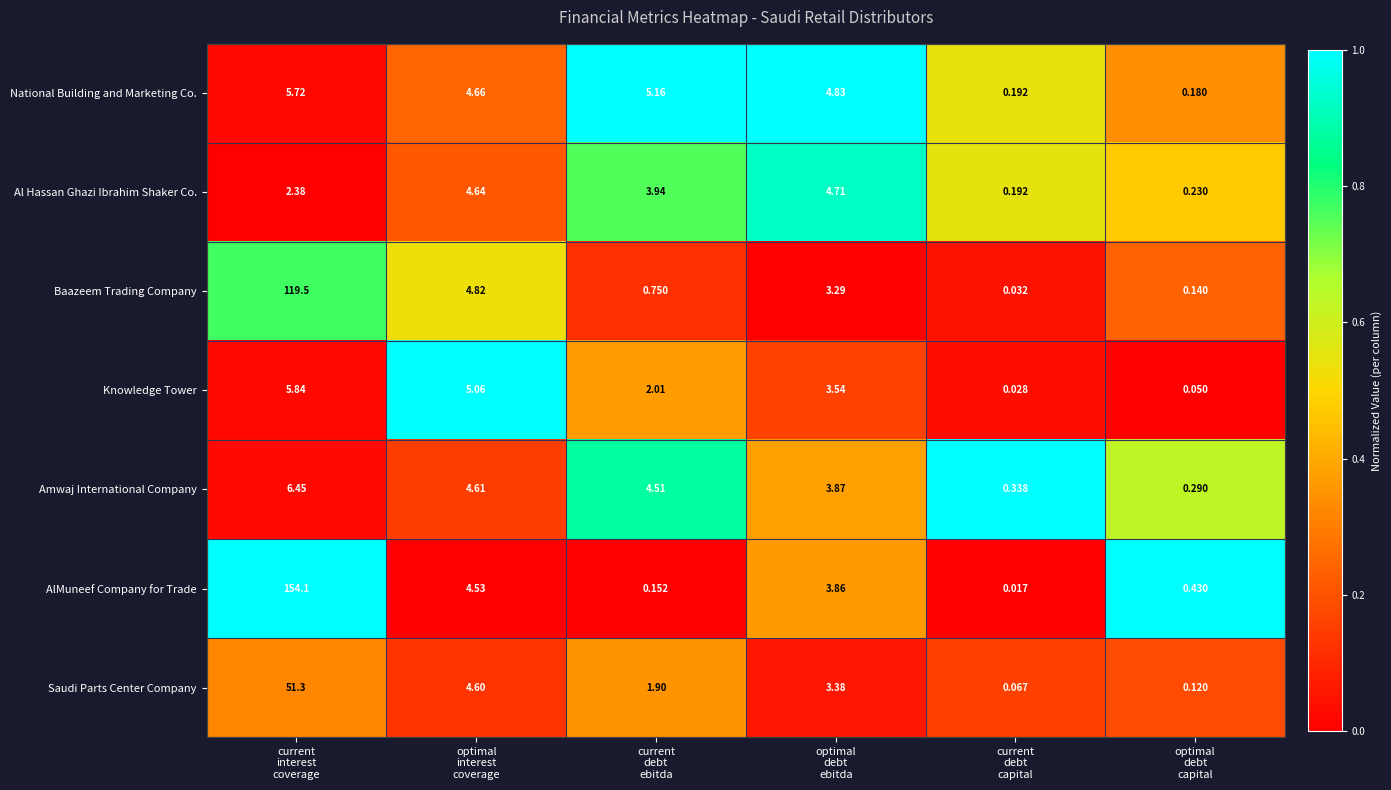

Which series has the largest total across all categories?

AlMuneef Company for Trade